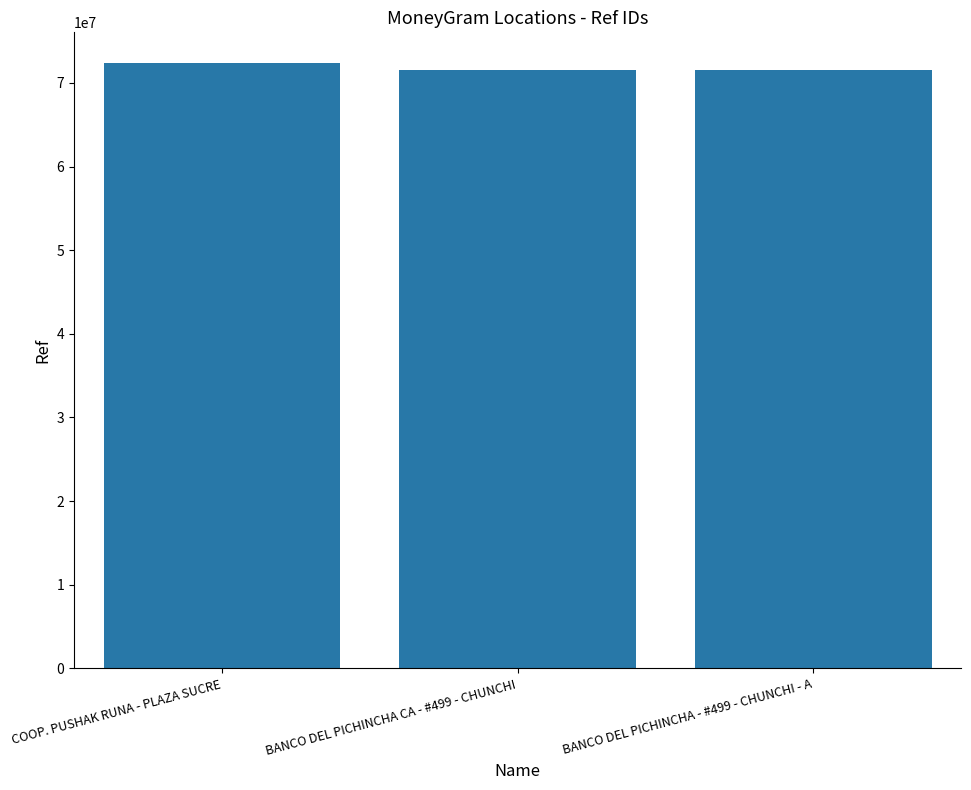

What is the ratio of the value at BANCO DEL PICHINCHA CA - #499 - CHUNCHI to the value at BANCO DEL PICHINCHA - #499 - CHUNCHI - A?

1.0